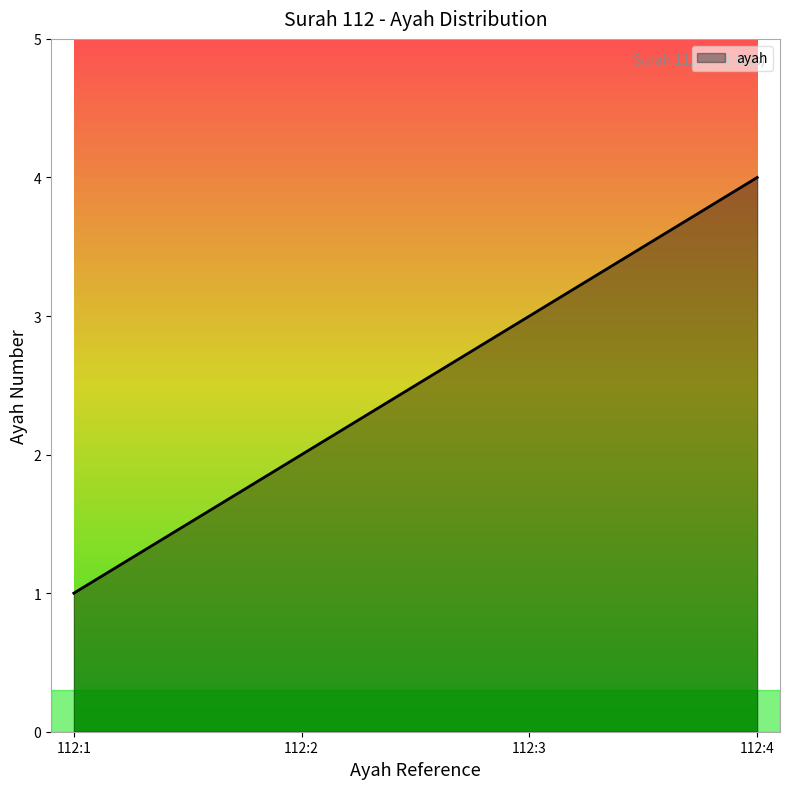

True or false: the data shows 1 at 112:2.

False